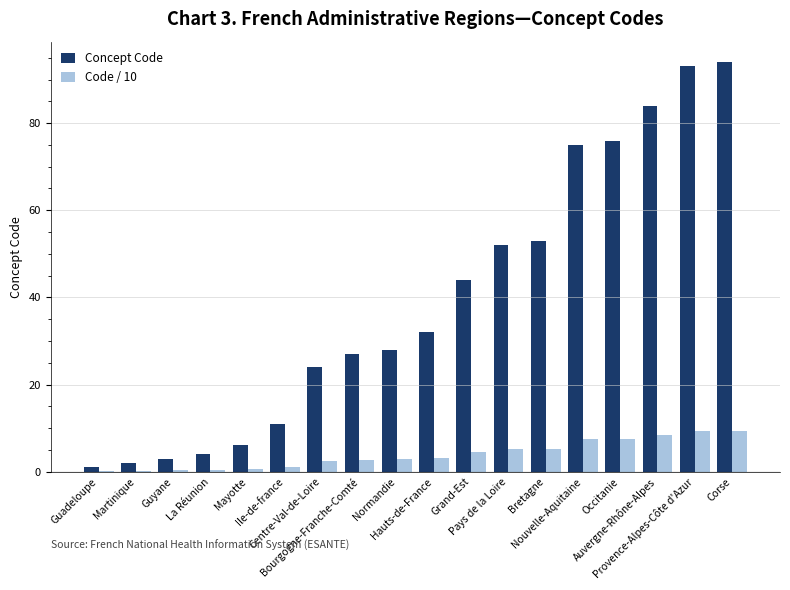

What is the greatest value displayed?

94.0